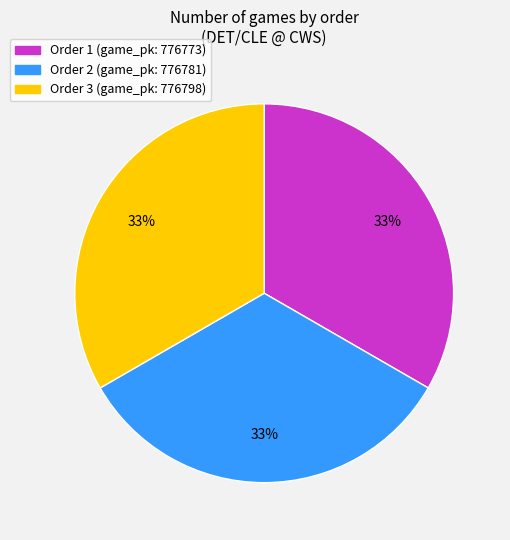

How many segments does this pie chart have?

3